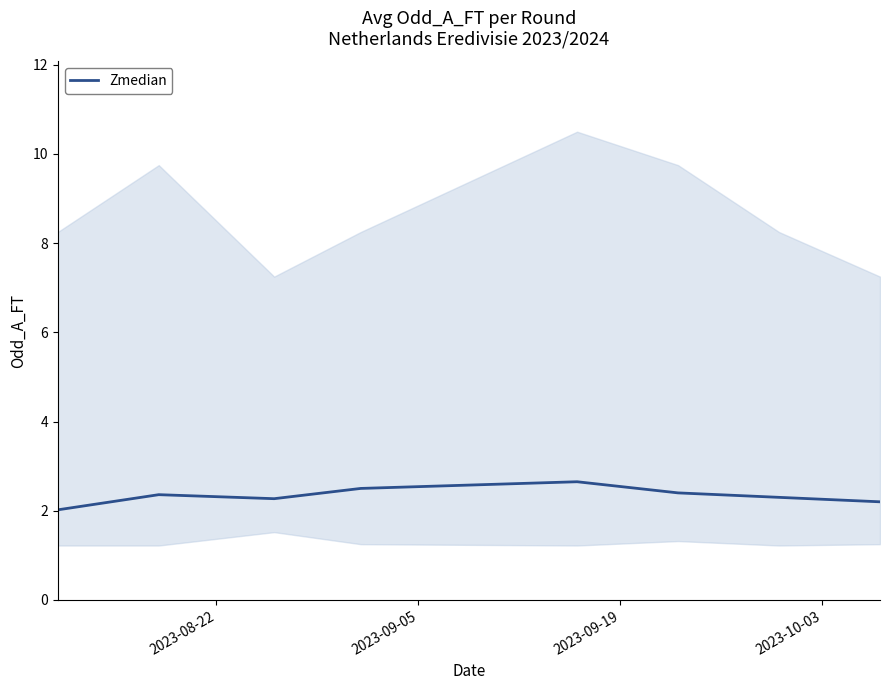

Reading left to right, extract all data points from this chart.

2.0	2.4	2.3	2.5	2.6	2.4	2.3	2.2